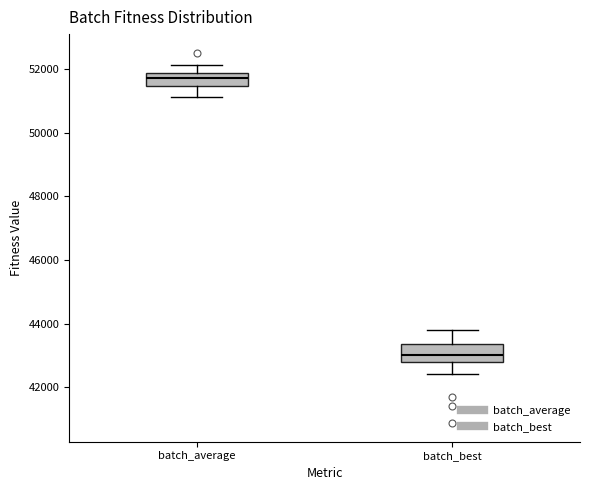

Where does the lower whisker of the box for batch_best end on the y-axis? The values are not printed on the chart, so give them approximately, as read against the axis.

42400